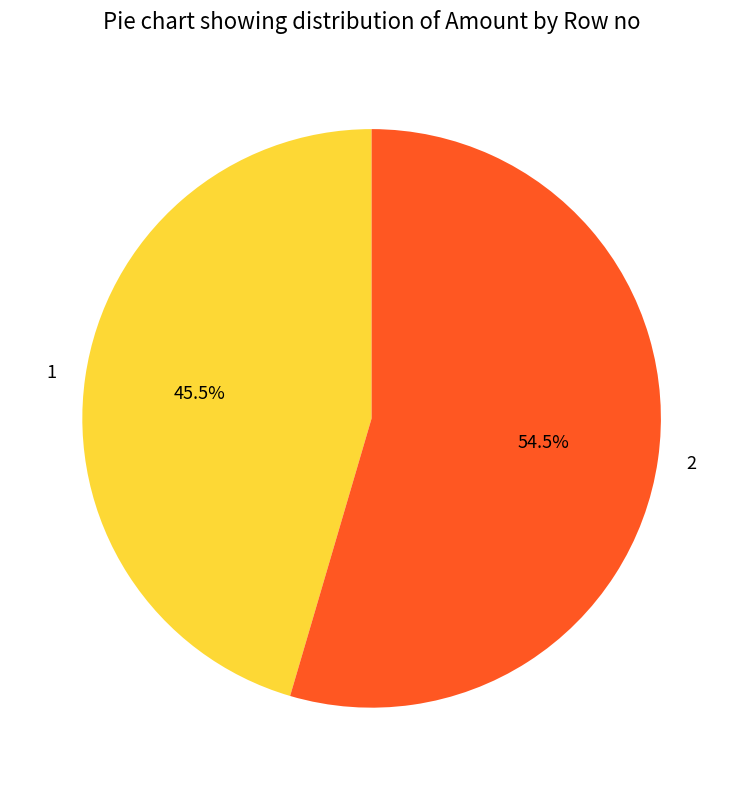

Does any single category account for the majority?

Yes